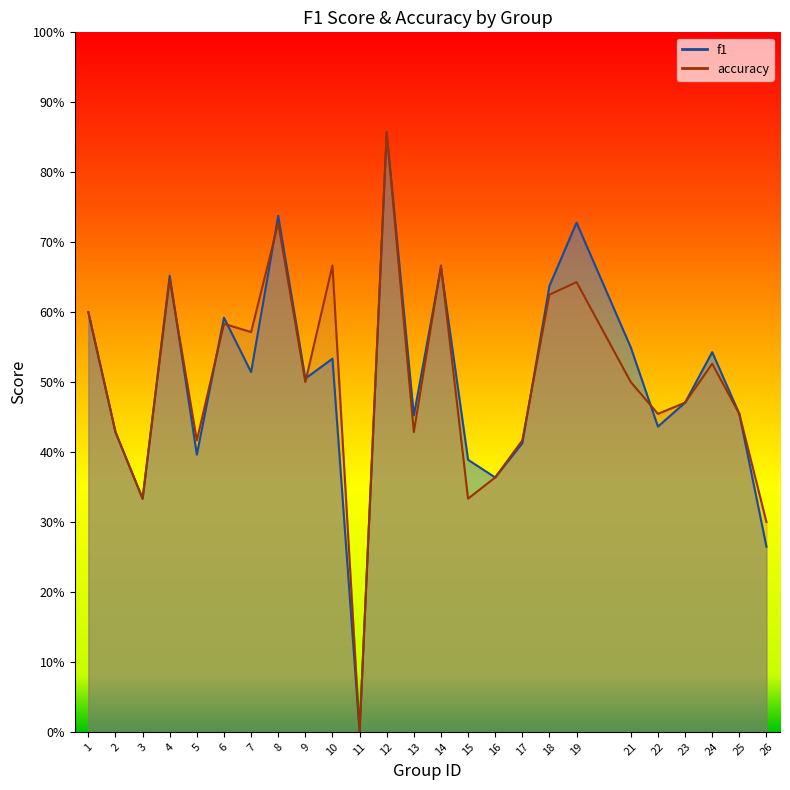

Where is the first local minimum for accuracy?

3